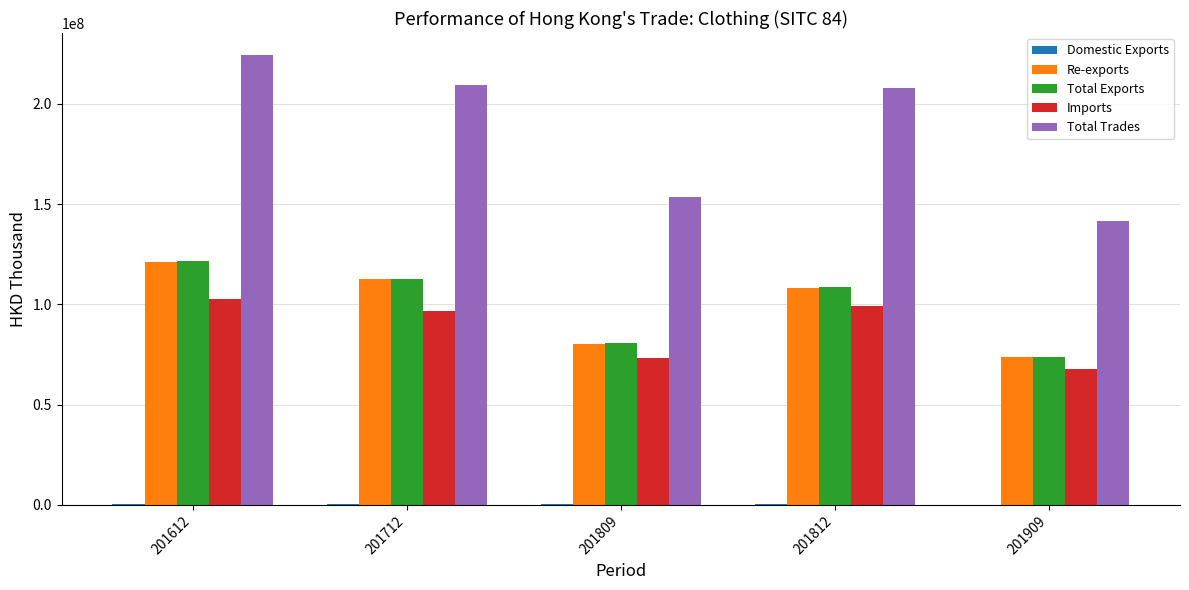

What is the greatest value displayed?

224129277.7